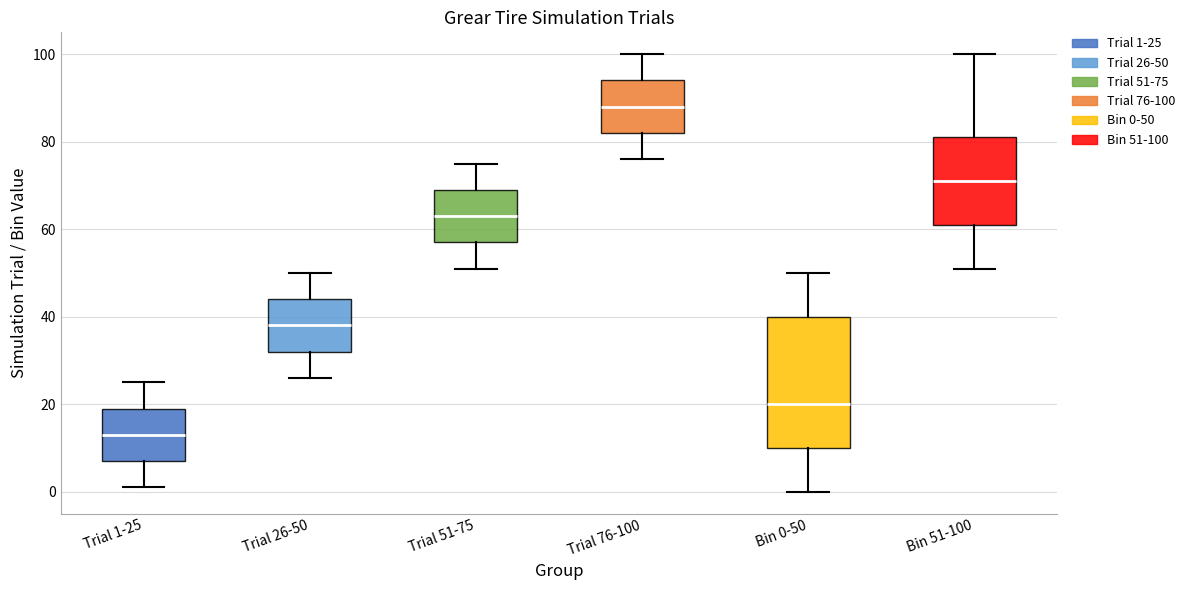

Reading left to right, transcribe this box plot: for each box, give where its median line is, the range the box spans, and where its two whiskers end, as read against the y-axis. The values are not printed on the chart, so give them approximately, as read against the axis.

Trial 1-25: median 14, box 8 to 20, whiskers 2 to 26
Trial 26-50: median 38, box 32 to 44, whiskers 26 to 50
Trial 51-75: median 64, box 58 to 70, whiskers 52 to 76
Trial 76-100: median 88, box 82 to 94, whiskers 76 to 100
Bin 0-50: median 20, box 10 to 40, whiskers 0 to 50
Bin 51-100: median 72, box 62 to 82, whiskers 52 to 100